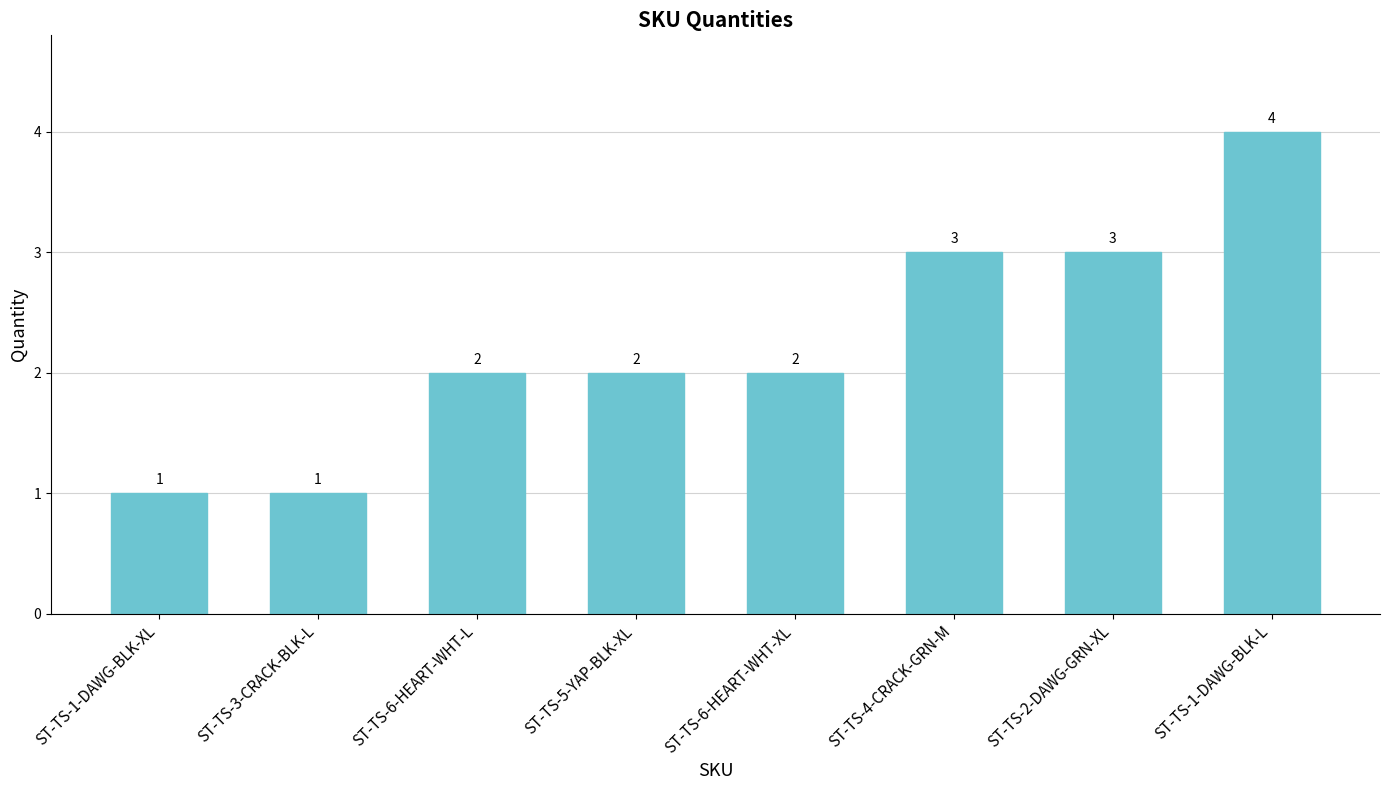

What value does the data have at ST-TS-1-DAWG-BLK-L?

4